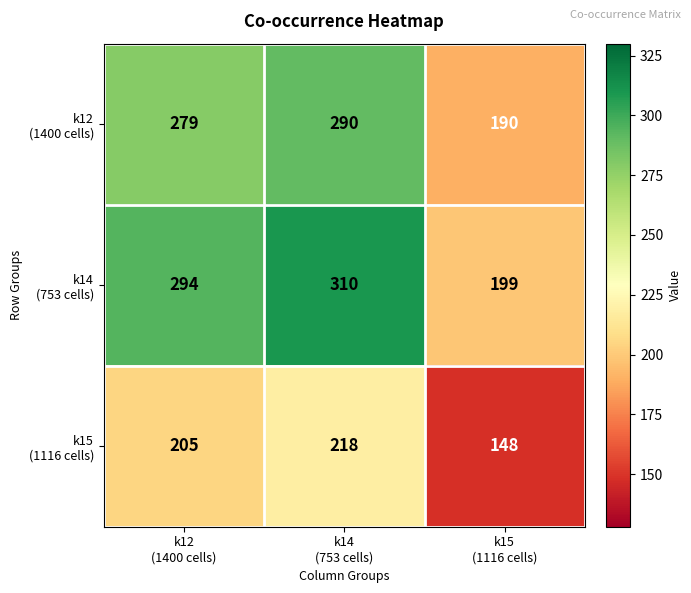

What is the maximum value shown in the chart?

310